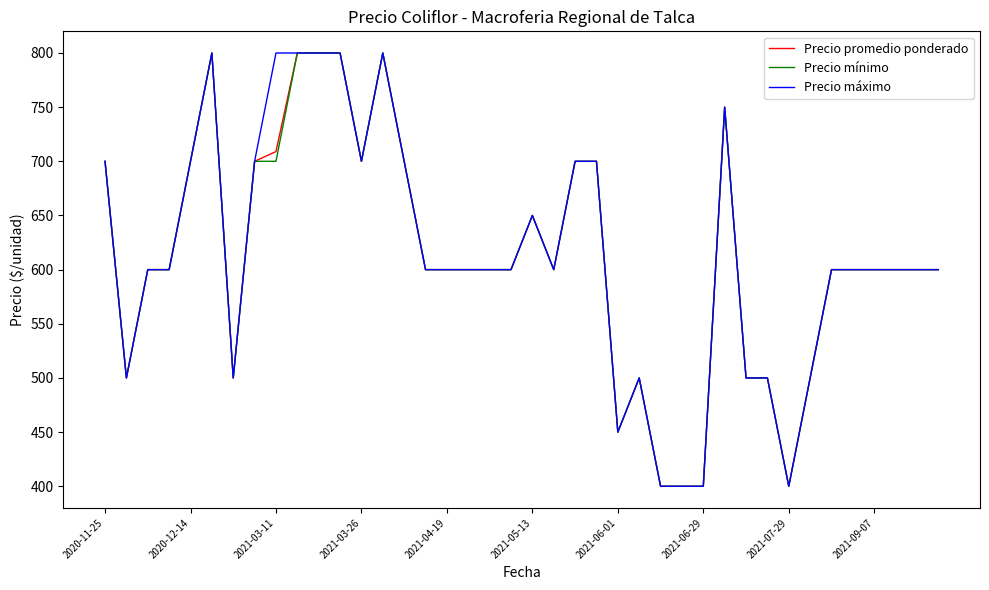

At how many categories does at least one series exceed 420?

36